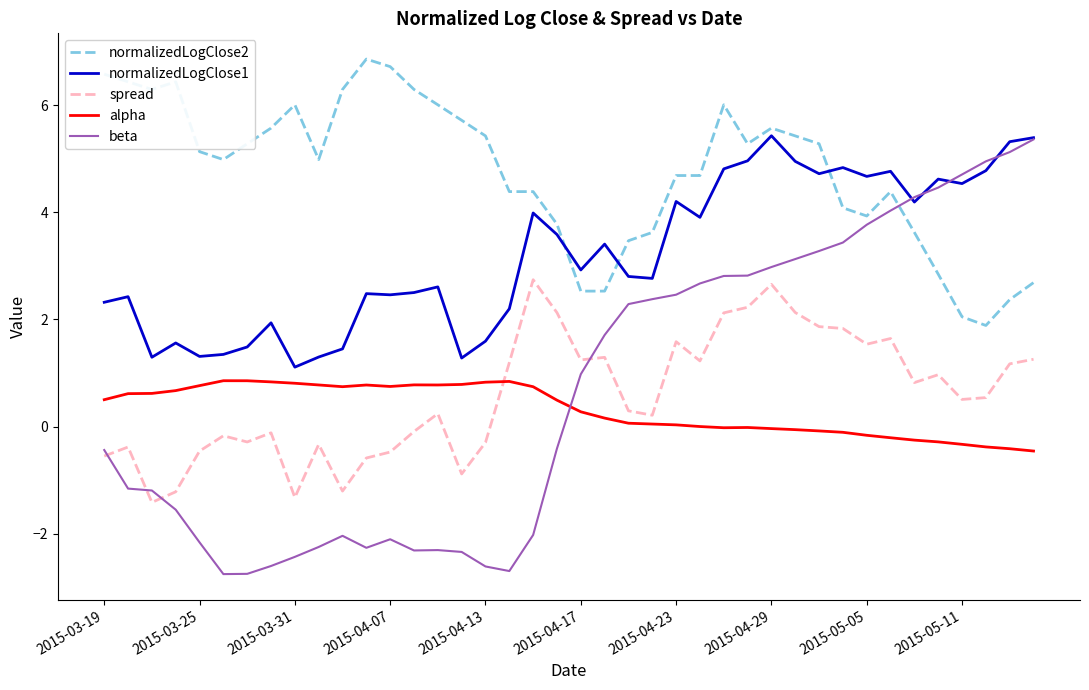

What is the sum of all normalizedLogClose1 values?

128.3